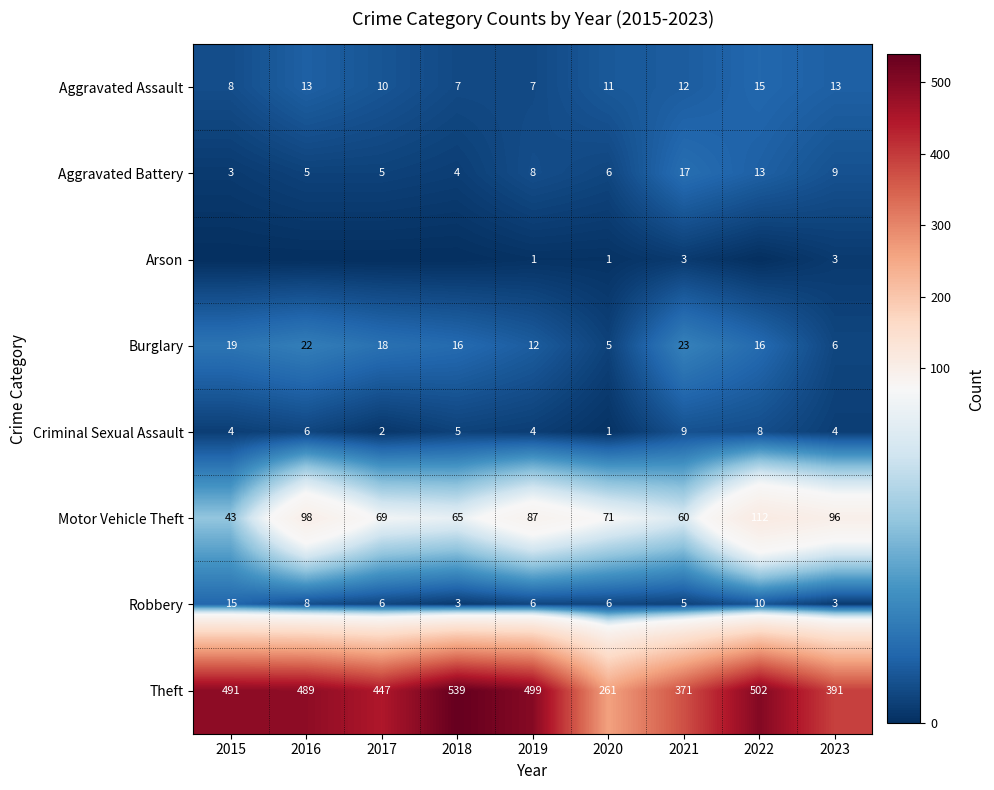

Is it true that Aggravated Assault equals 11 at 2015?

False